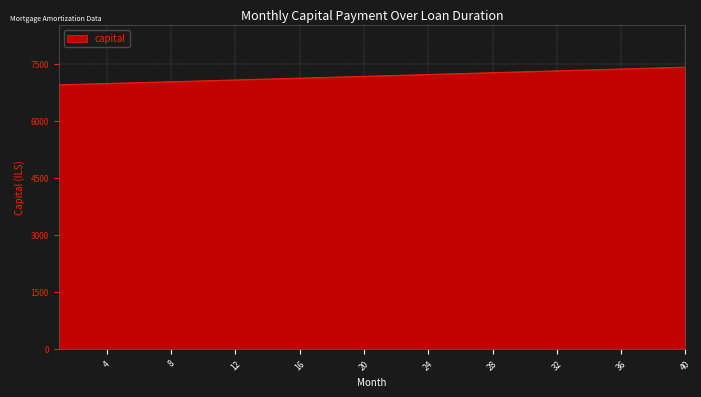

Does the chart have visible grid lines?

Yes